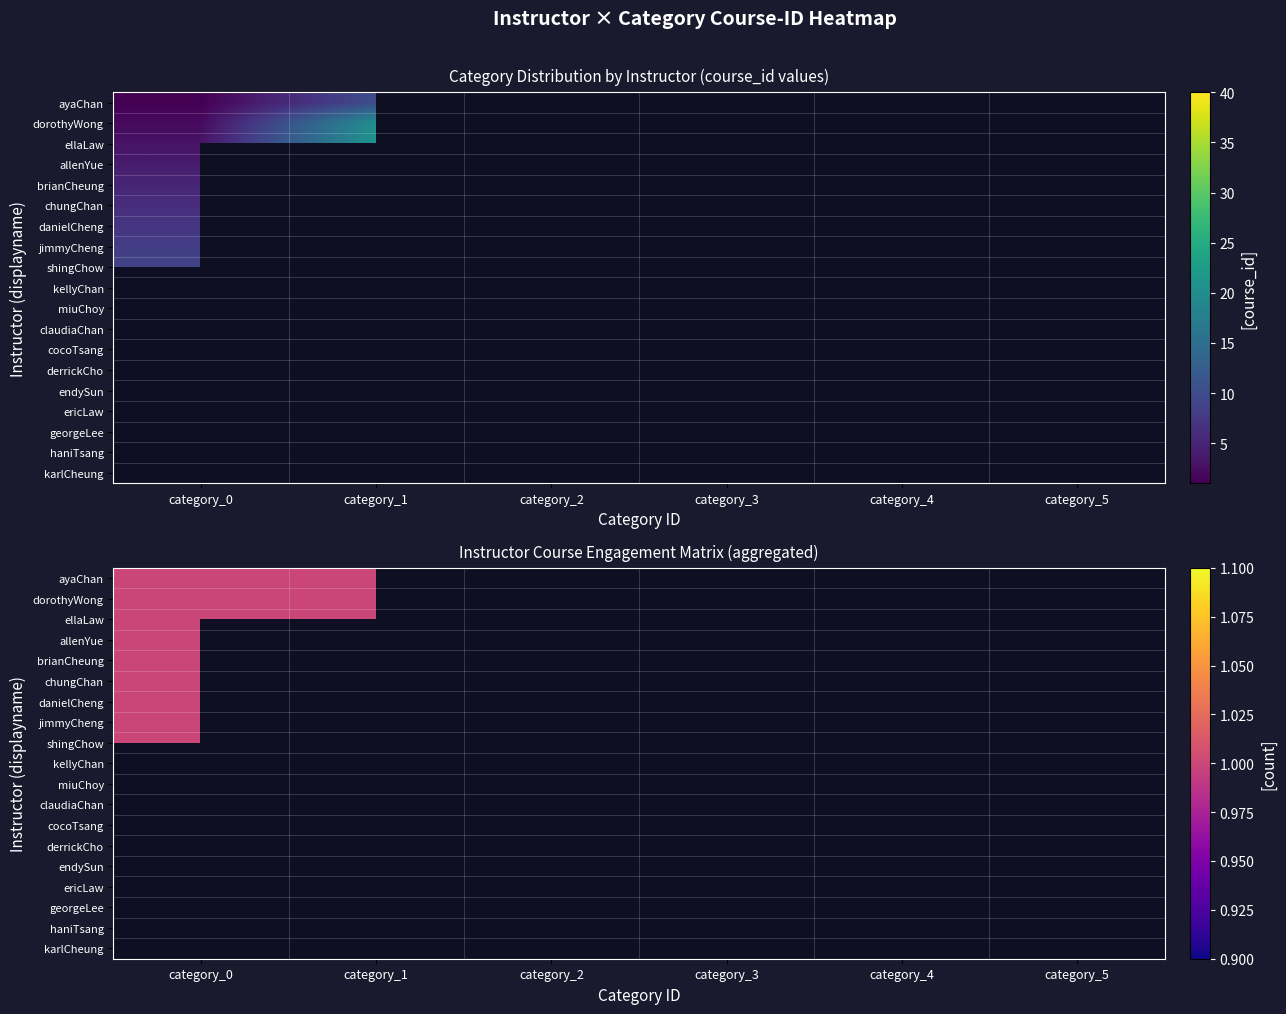

Is it true that jimmyCheng equals 0 at 5?

True